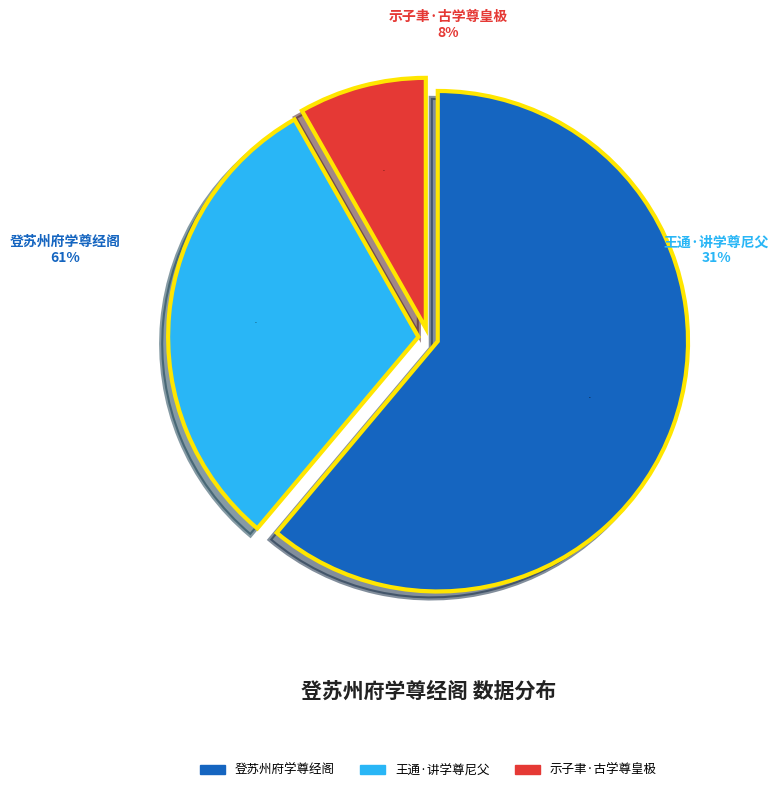

How many slices are in this pie chart?

3